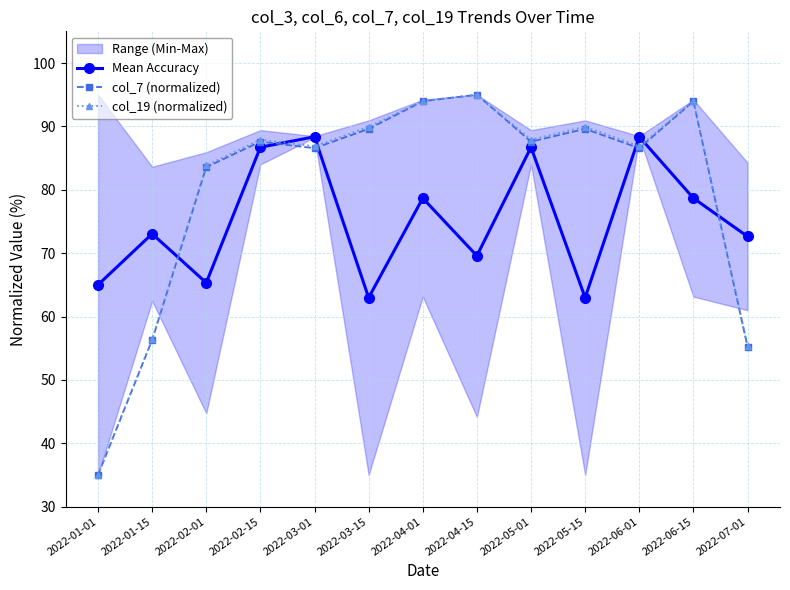

List the series in order of their peak value, lowest first.

Mean Accuracy, col_7 (normalized), col_19 (normalized)